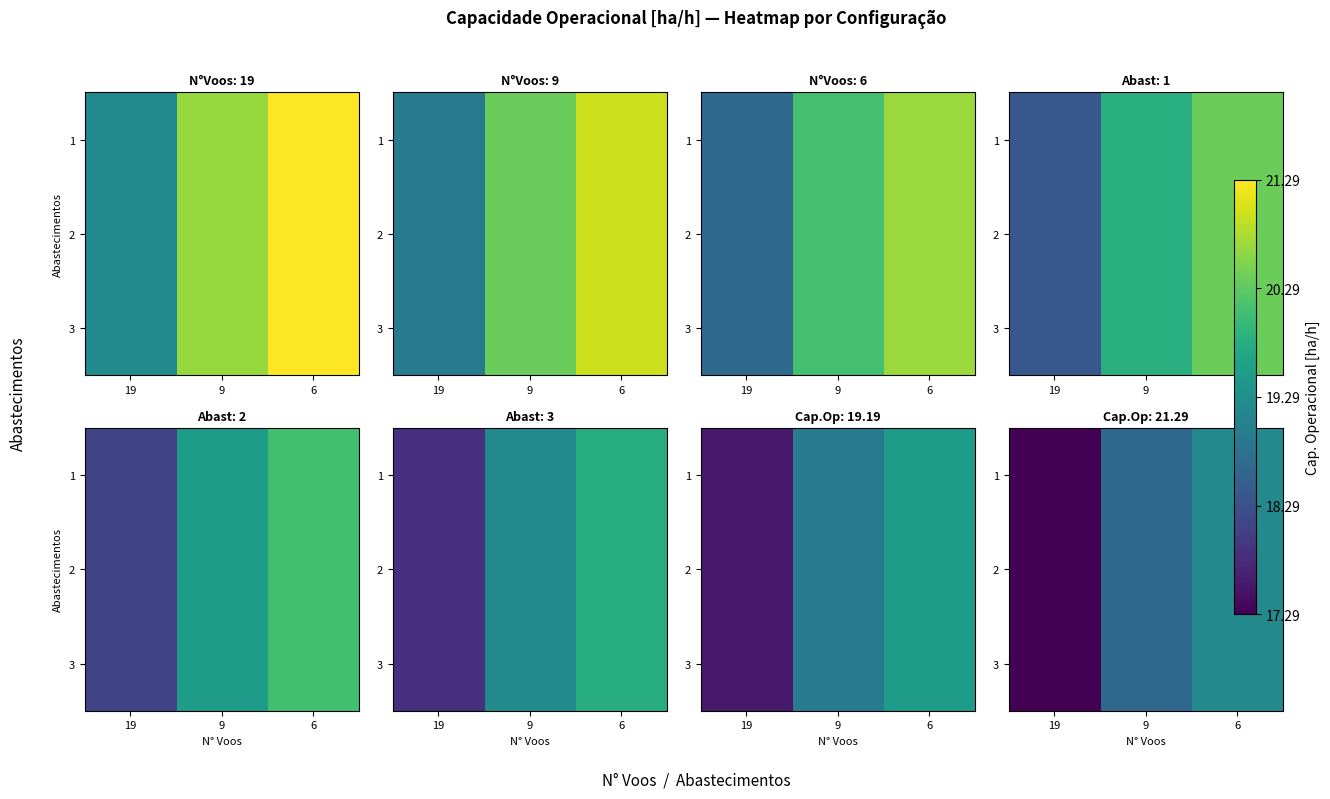

What is the difference between the maximum and minimum values in the 3 series?

1.9